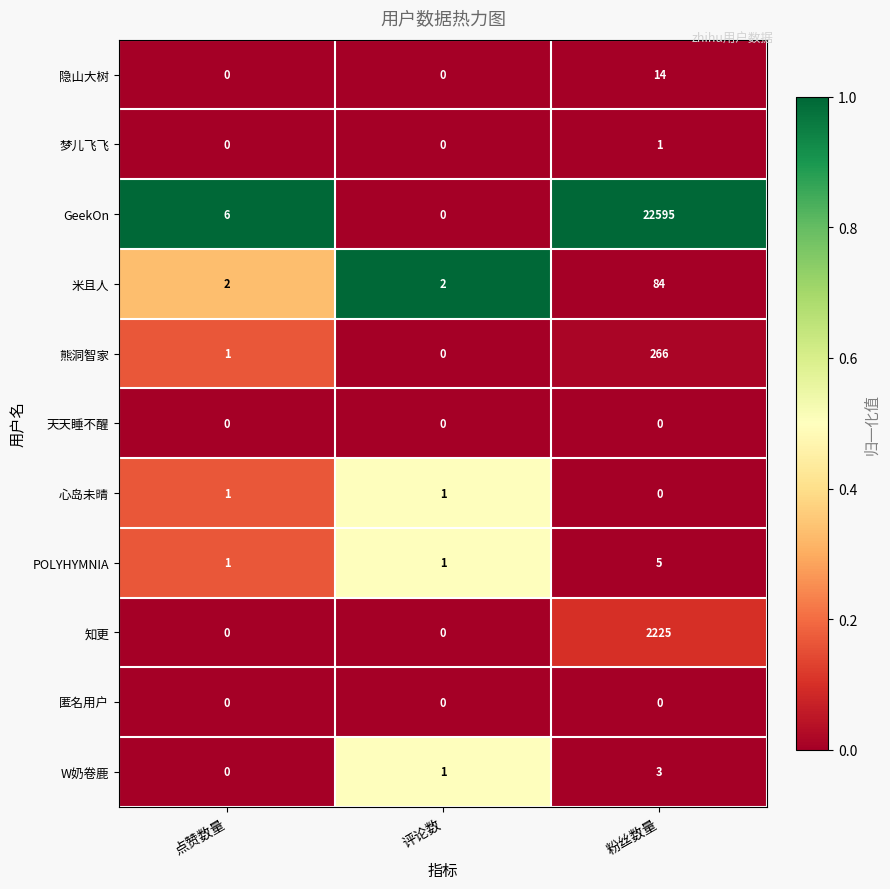

What is the total value across all series at 评论数?

5